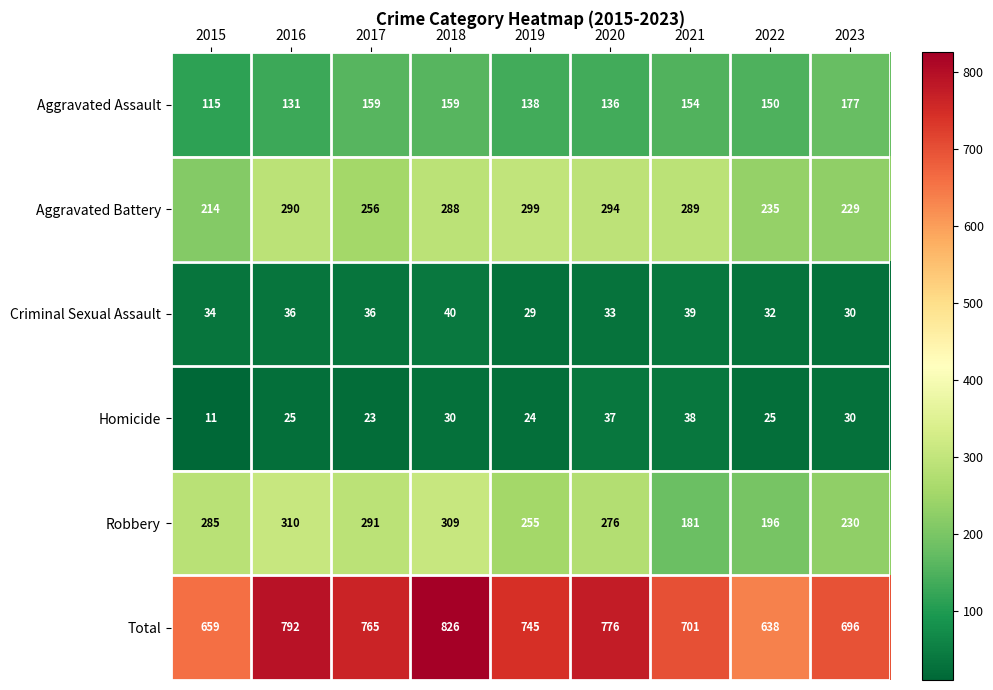

What is the spread (max minus min) of values at 2019?

721